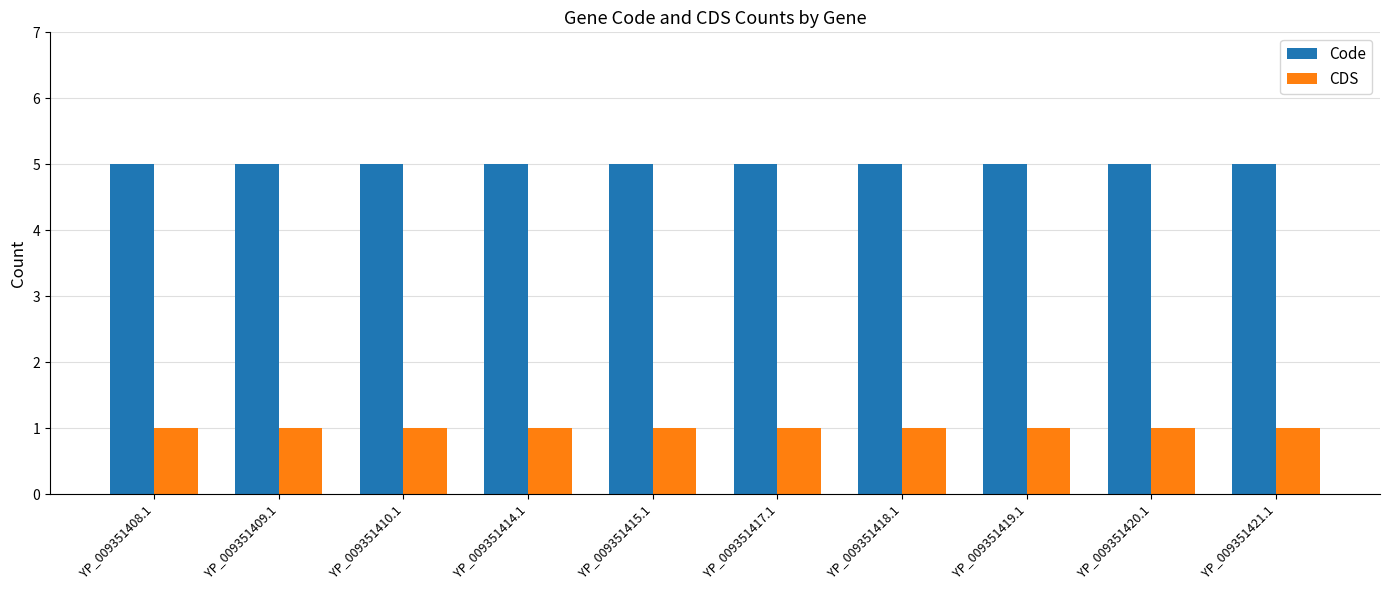

Reading left to right, extract all data points from this chart.

Code: 5	5	5	5	5	5	5	5	5	5
CDS: 1	1	1	1	1	1	1	1	1	1